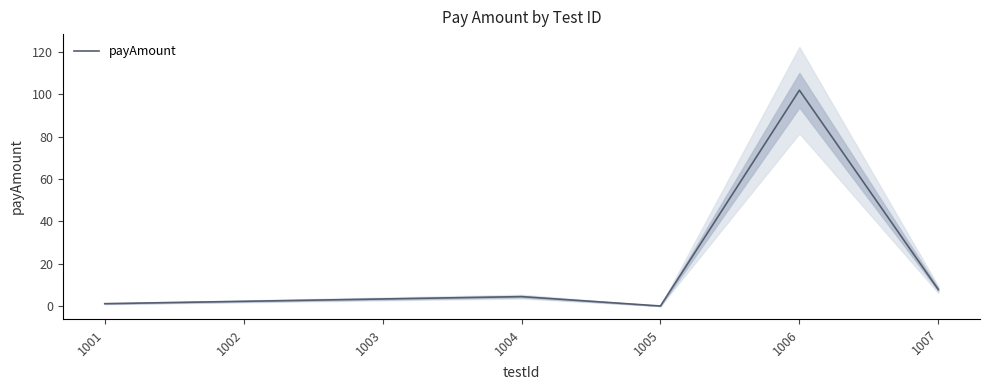

How many values exceed 3?

4